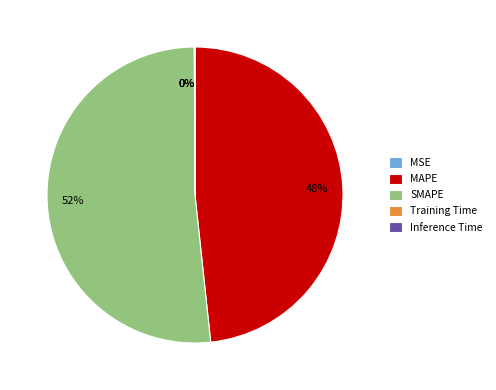

Count the number of slices in the pie.

5